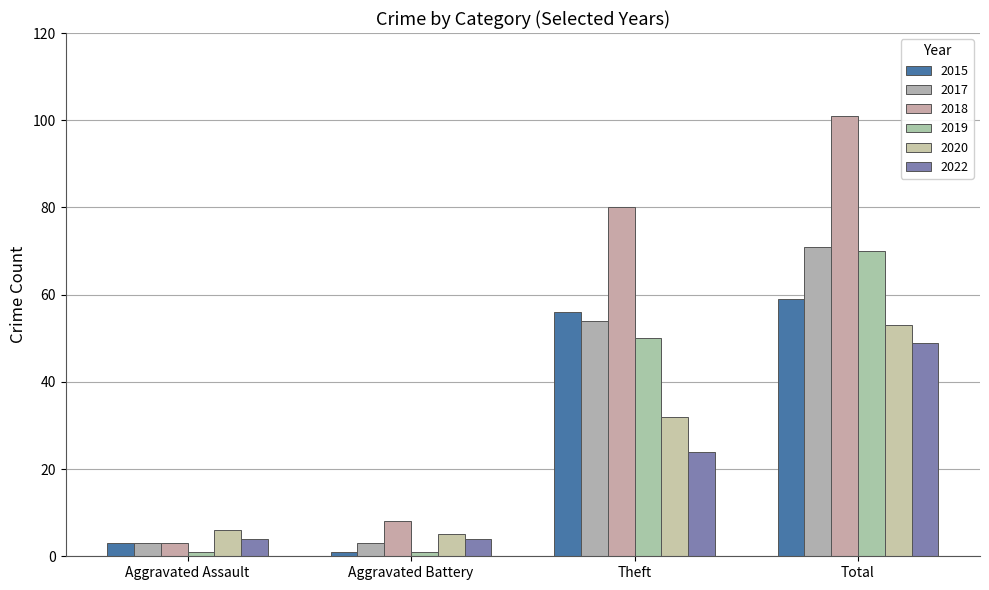

How many bars are there in each group?

6